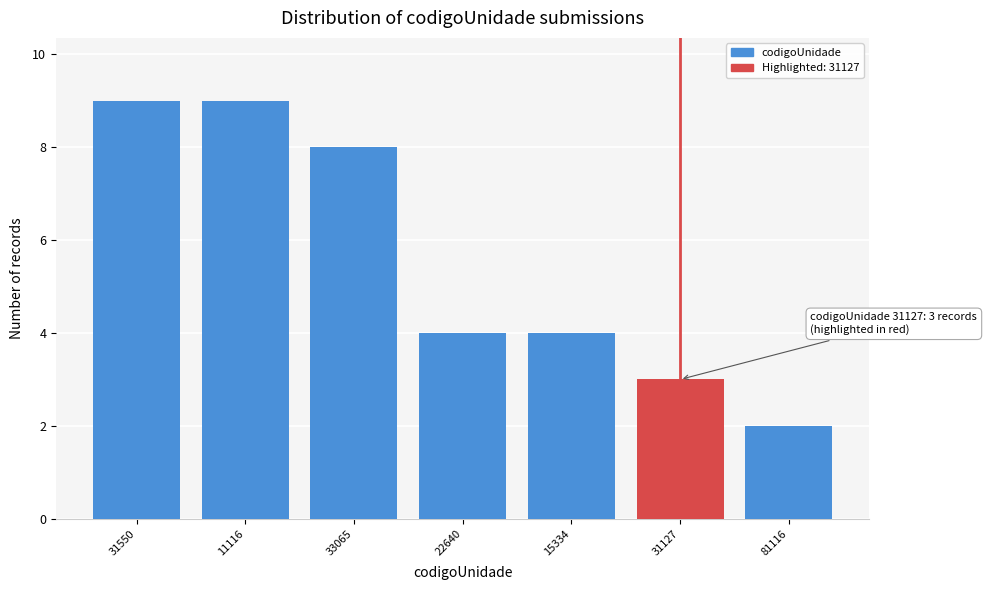

Reading left to right, list all the values displayed in this chart.

31550=9	11116=9	33065=8	22640=4	15334=4	31127=3	81116=2